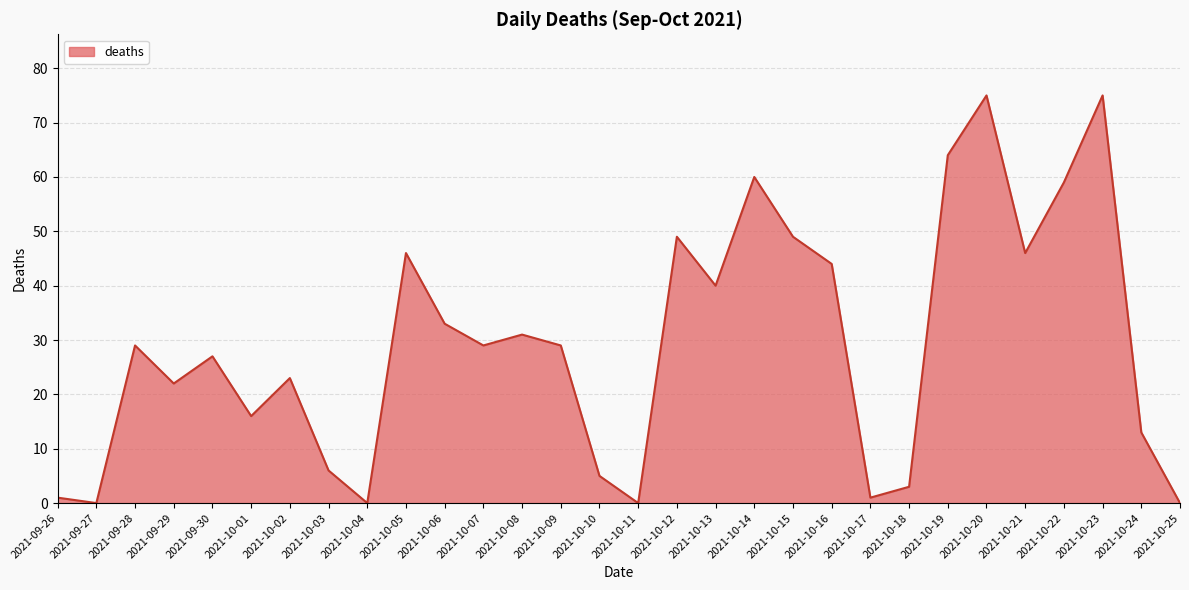

Which category has the highest value across all series?

2021-10-20